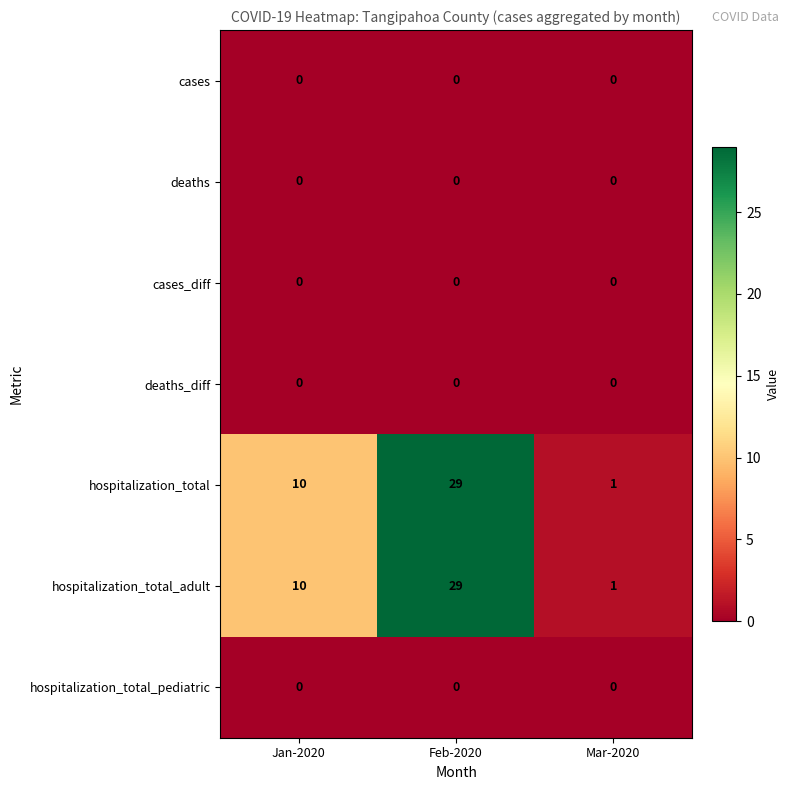

What is the difference between the highest and lowest values at Feb-2020?

29